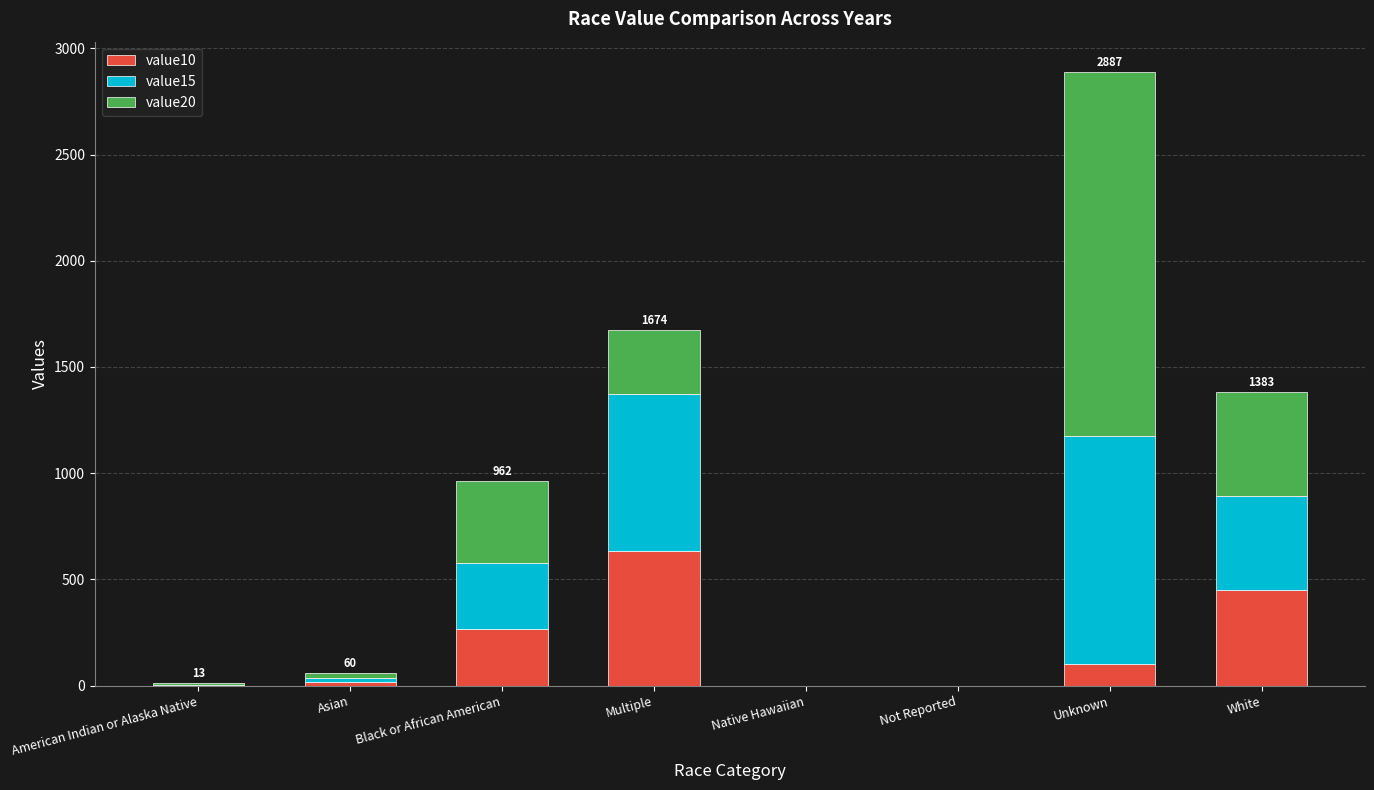

Are the bars grouped side by side (vs. stacked)?

No